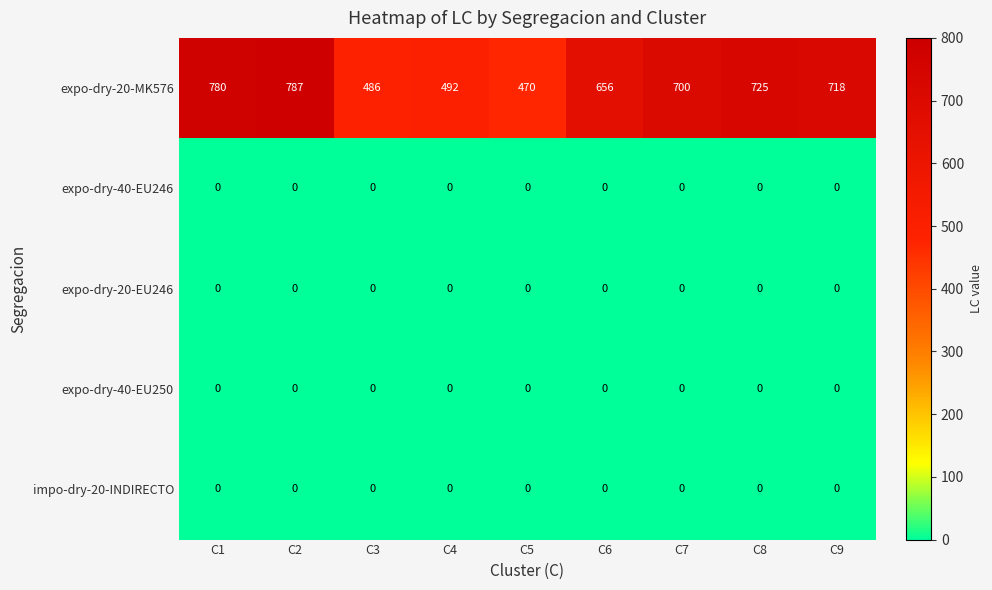

What is the maximum value shown in the chart?

787